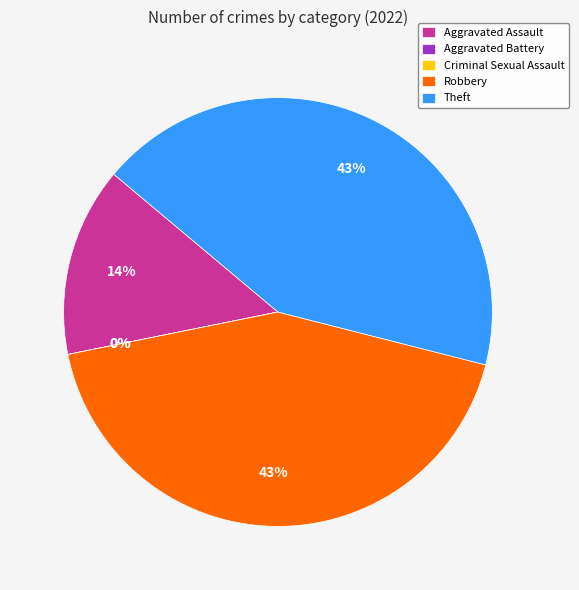

Rank the categories by value from lowest to highest.

Aggravated Battery, Criminal Sexual Assault, Aggravated Assault, Robbery, Theft